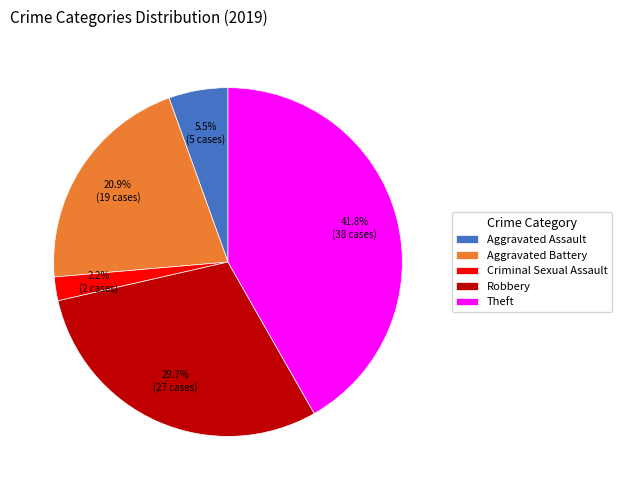

Do Aggravated Battery and Theft together represent more than half of the pie?

Yes